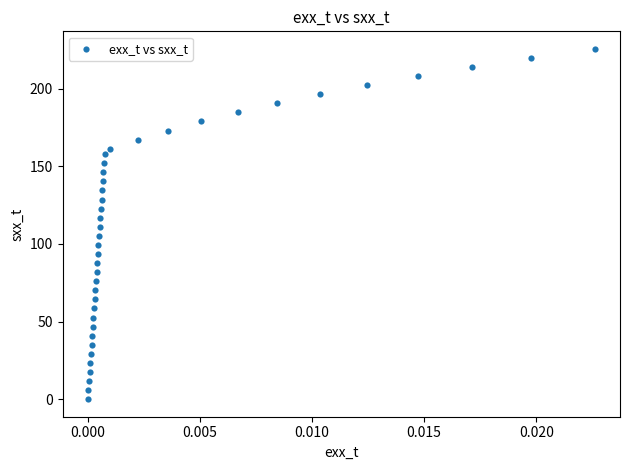

What is the range of Y values (max minus min)?

225.7